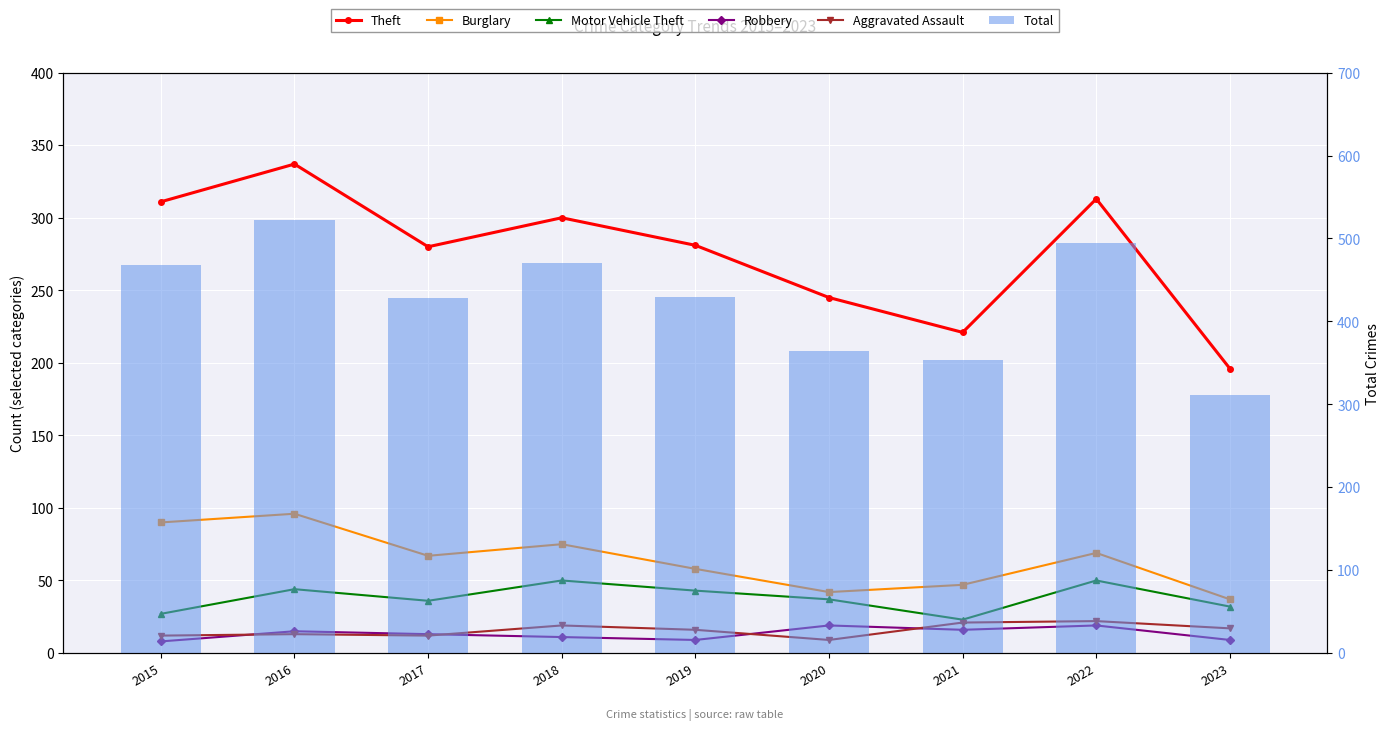

Which has a higher value, 2018 or 2021?

2018